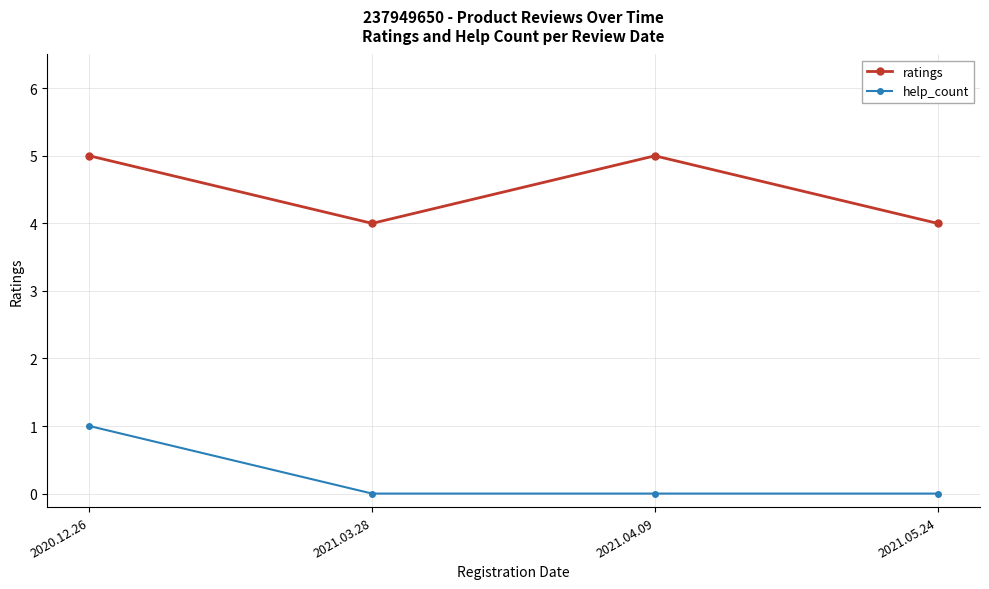

What is the label of the 2nd point from the right?

2021.04.09